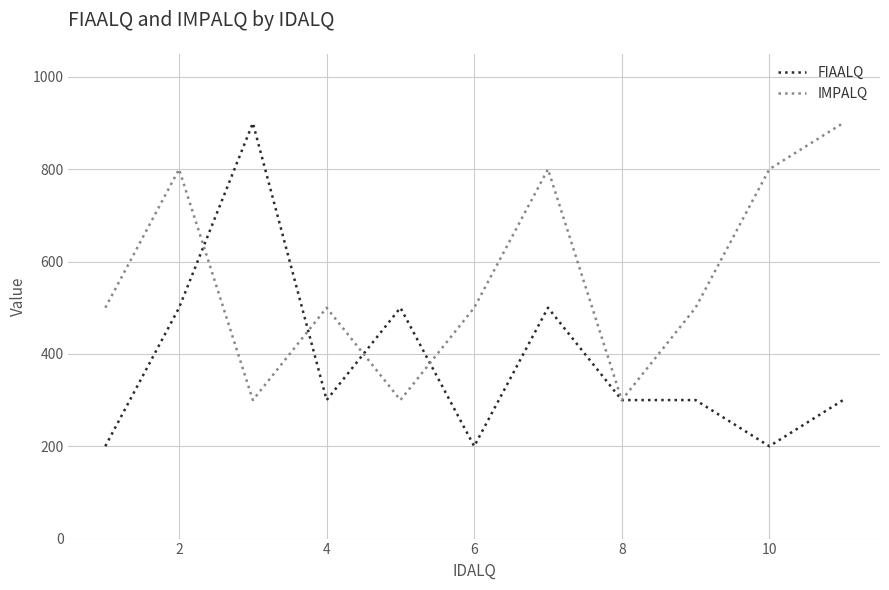

Rank the series by their average value, from highest to lowest.

IMPALQ, FIAALQ